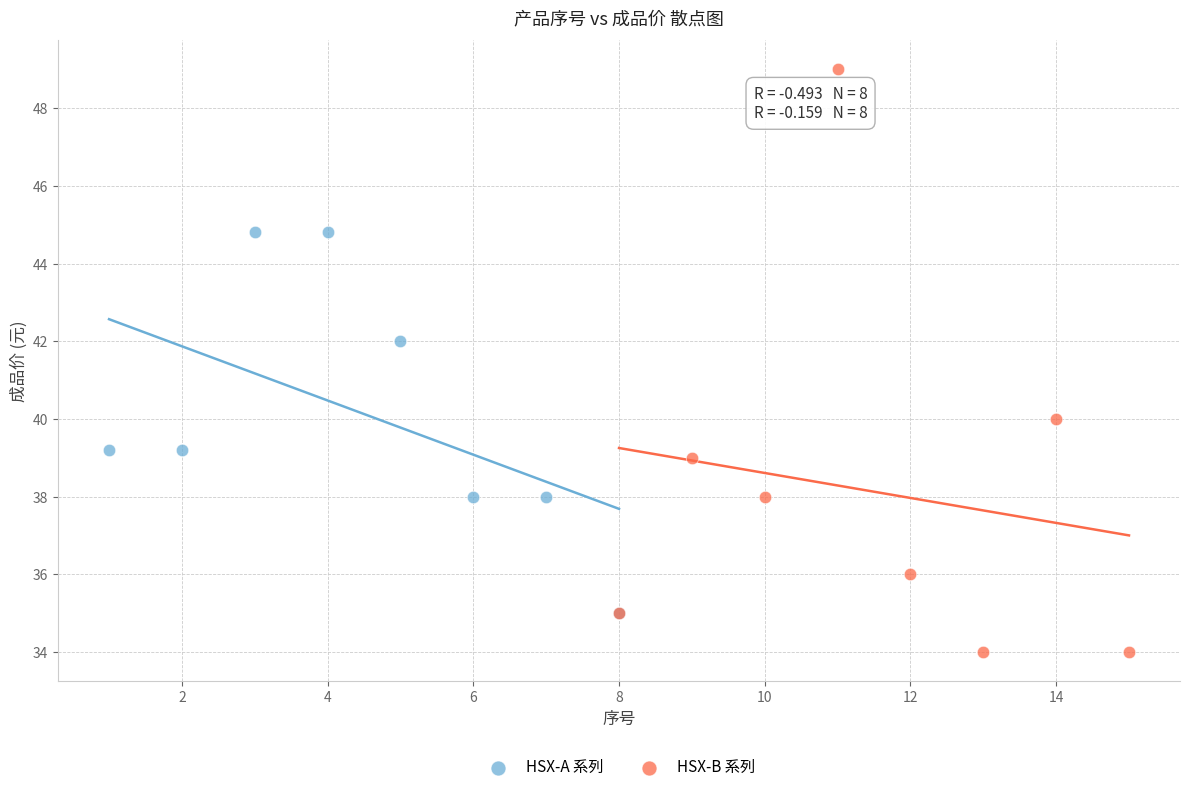

Which series reaches the minimum Y coordinate?

HSX-B 系列